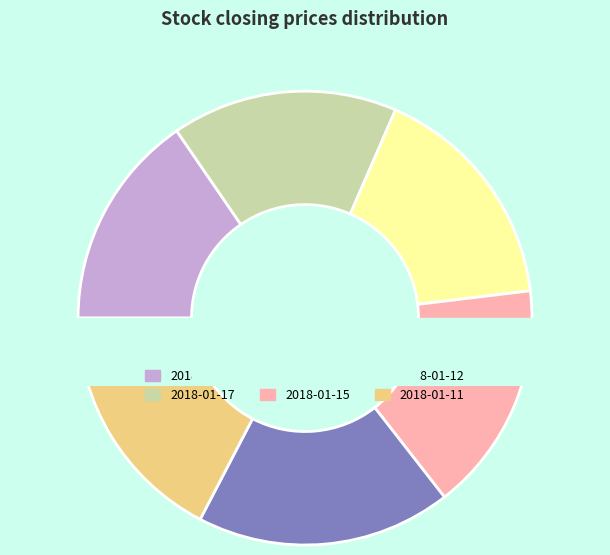

What percentage do 2018-01-11 and 2018-01-08 together represent?

19.6%